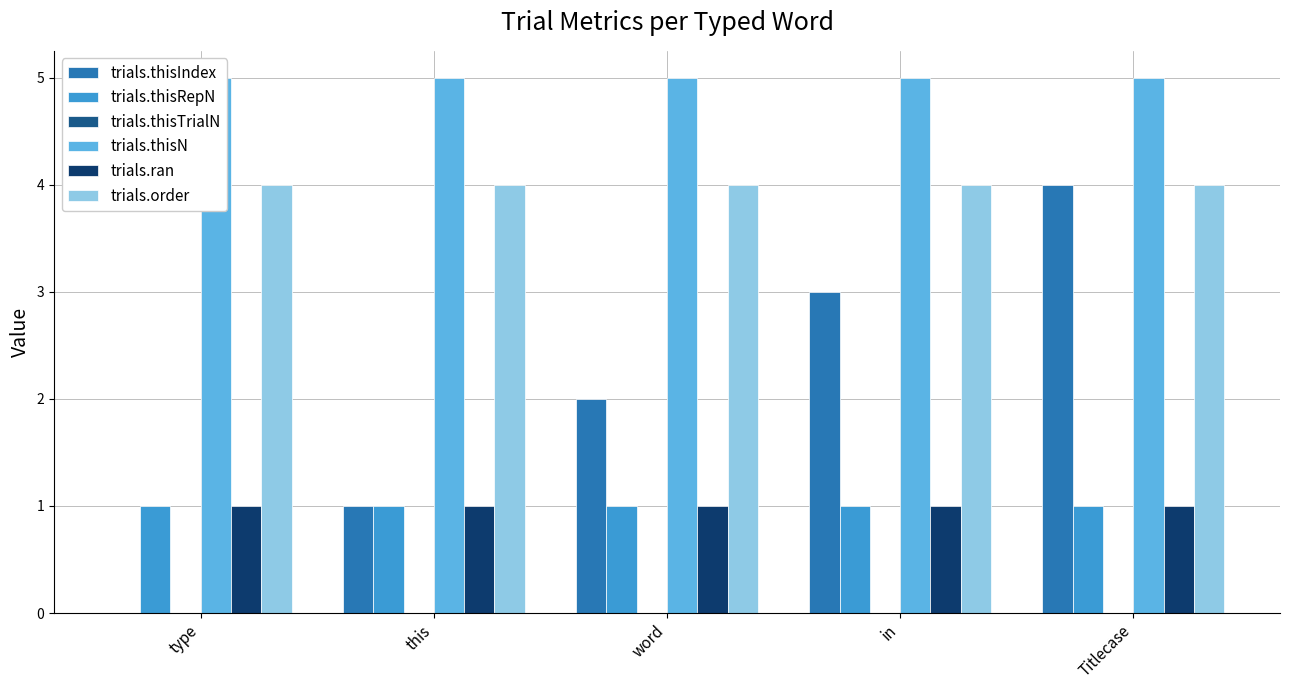

What is the sum of the trials.ran values at this and word?

2